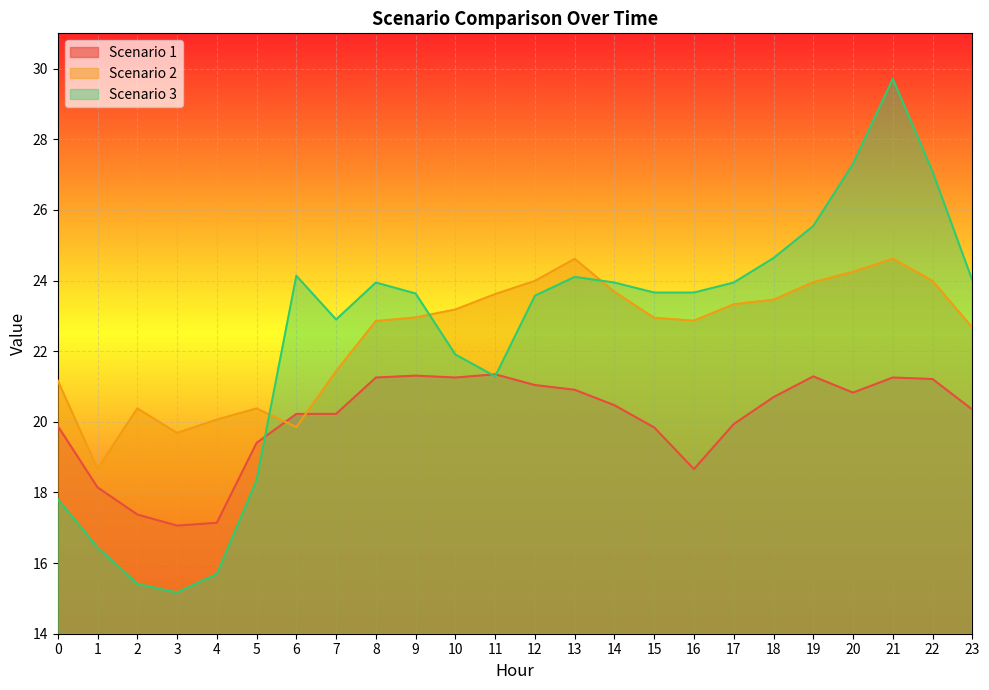

Which series changed the most between 9 and 19?

Scenario 3